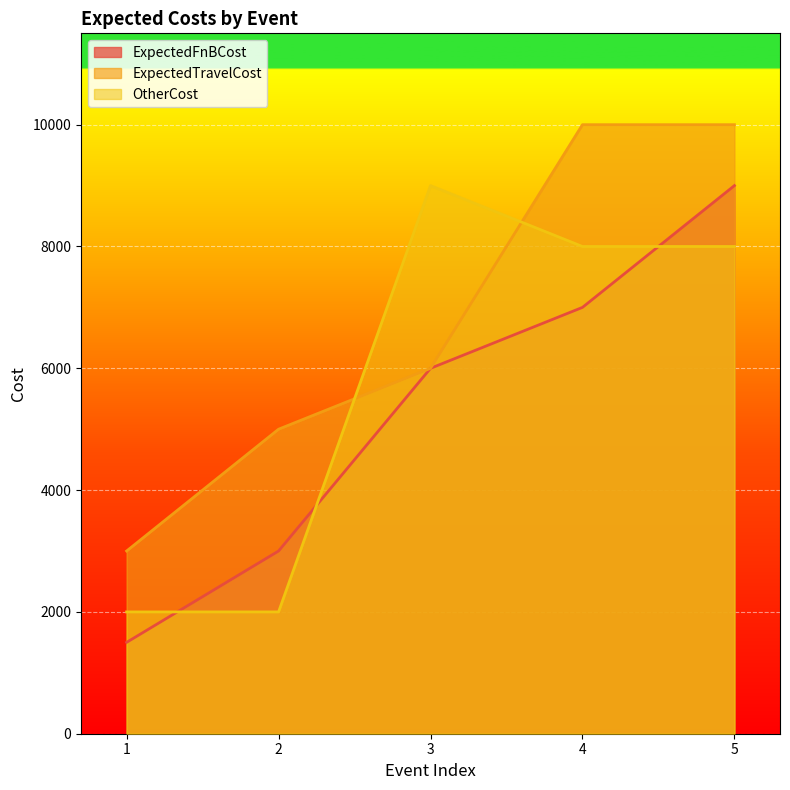

What are all the series names shown in the legend?

ExpectedFnBCost, ExpectedTravelCost, OtherCost